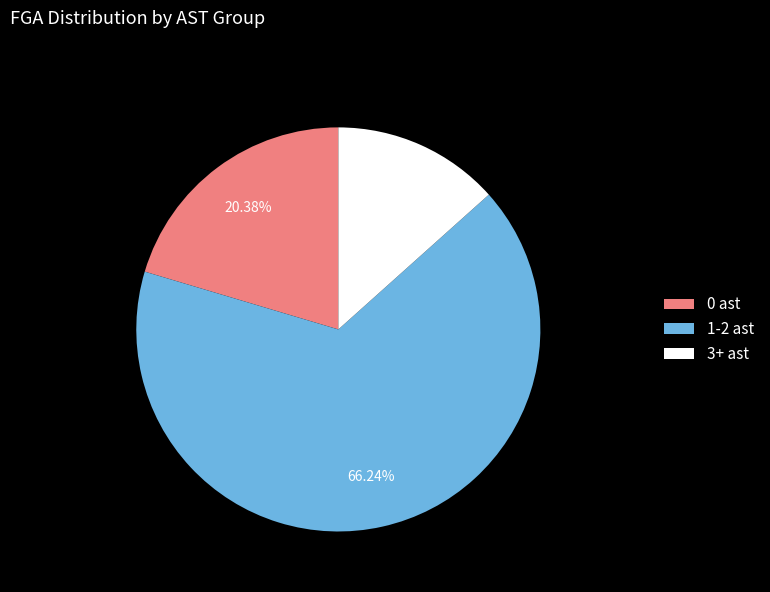

How many slices are in this pie chart?

3